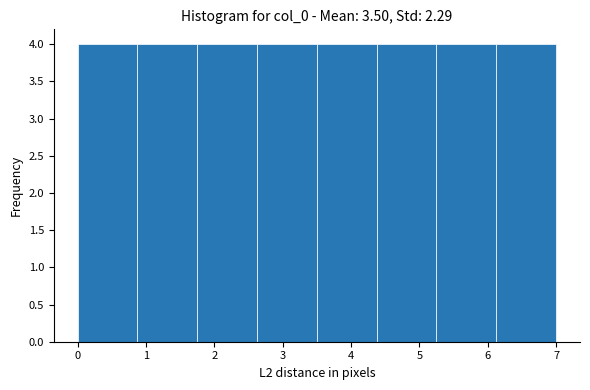

What is the height of the bar covering 5.3 to 6.1 on the x-axis? Neither the bar edges nor the heights are printed on the chart, so give them approximately, as read against the axes.

4